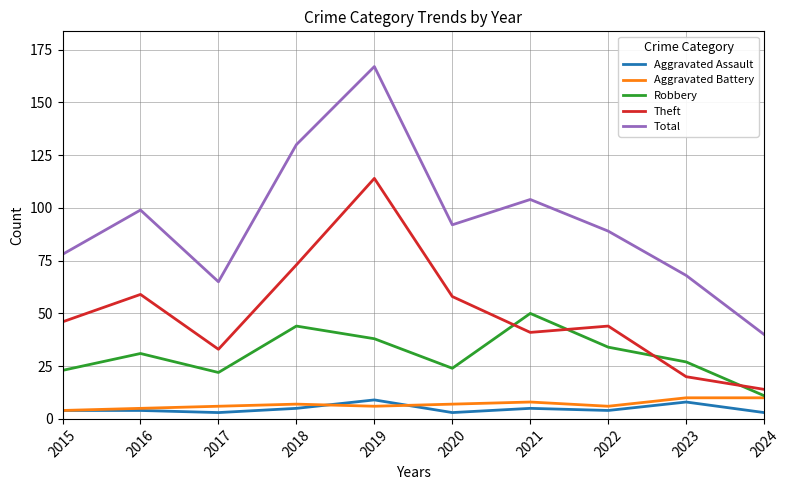

Which series changed the most between 2019 and 2021?

Theft